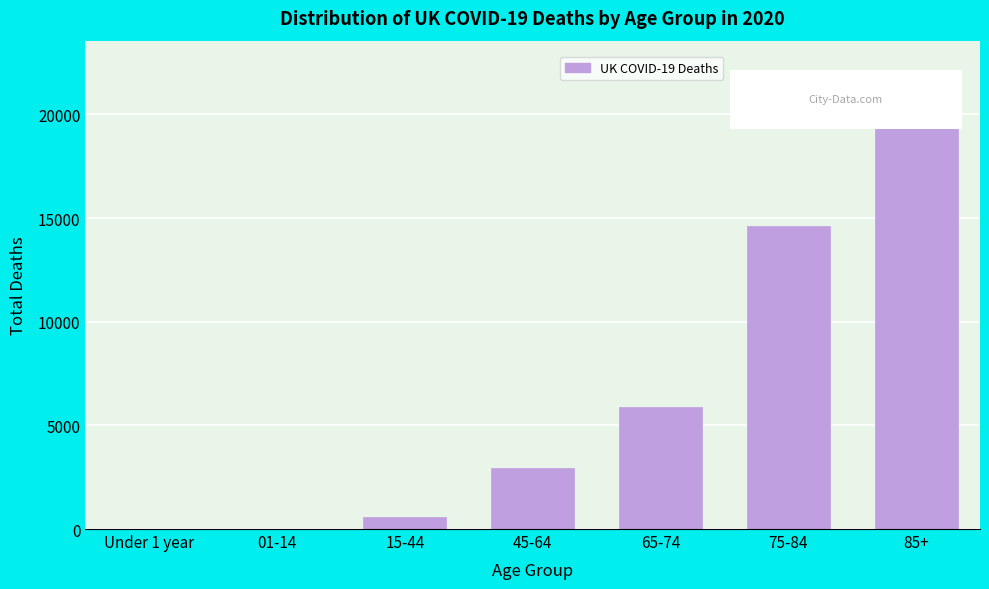

What is the change in value from 45-64 to 65-74?

+2970